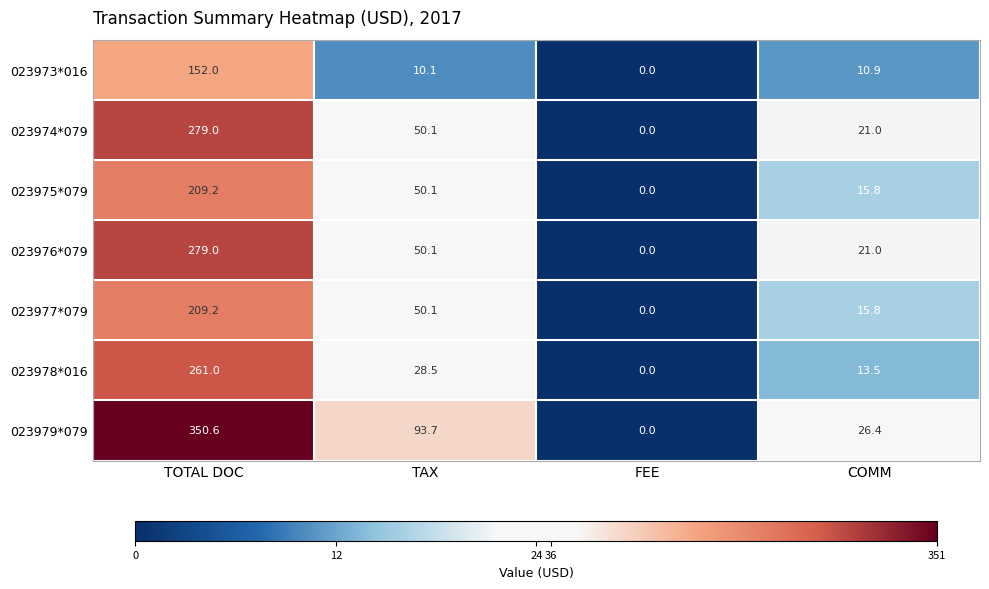

What is the difference between the 023979*079 values at TOTAL DOC and COMM?

324.2